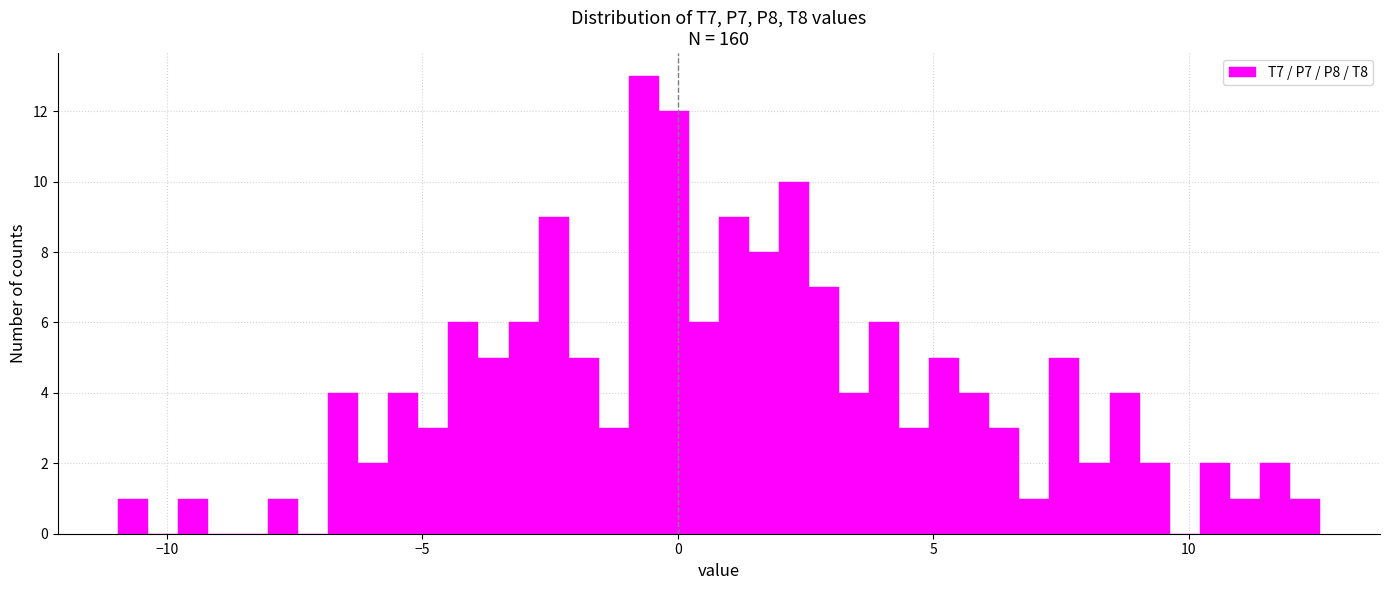

Around what value on the x-axis is the tallest bar? Give the approximate position of its centre, as read against the axis.

-0.5